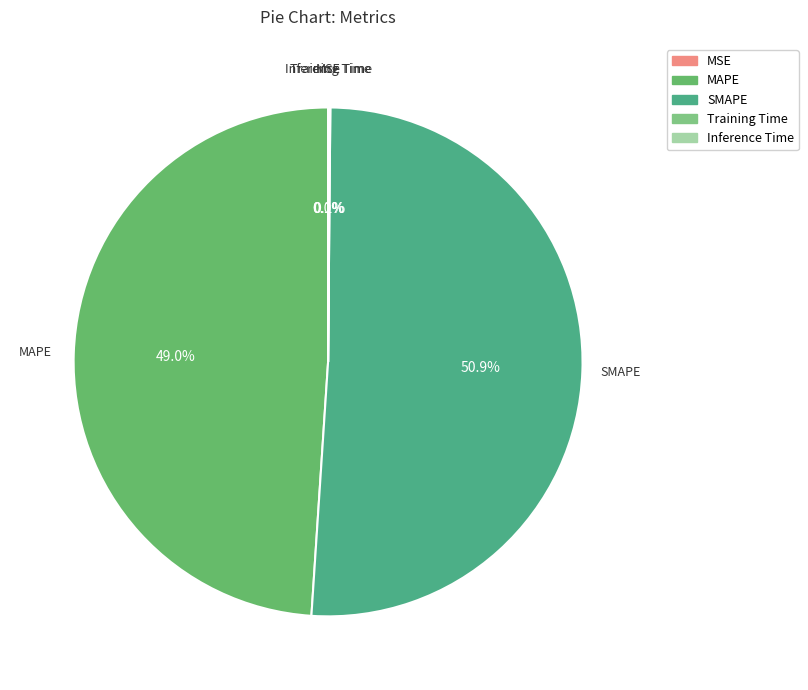

Which category has the biggest portion of the pie?

SMAPE